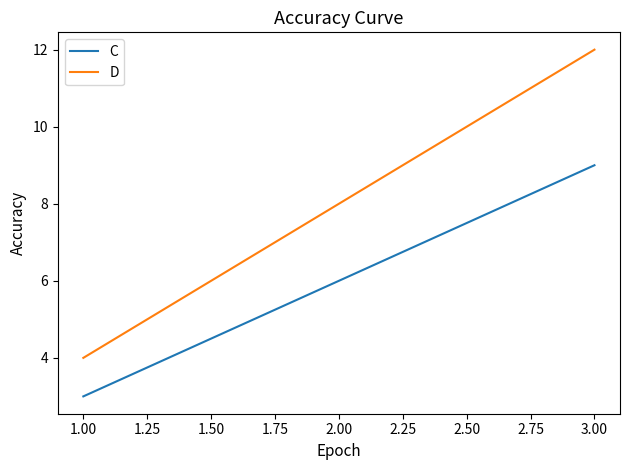

What is the difference between the maximum and minimum values in the C series?

6